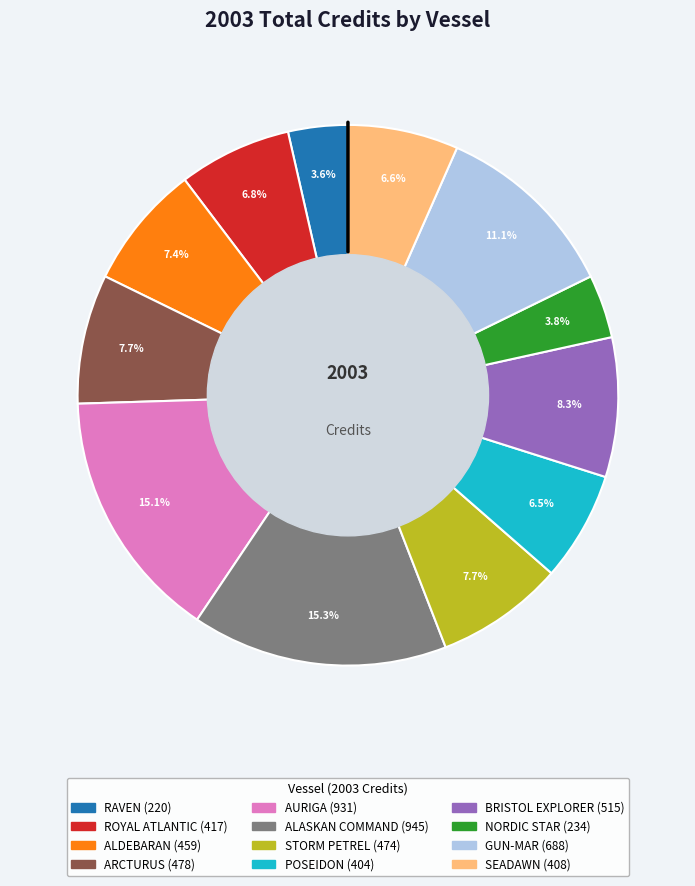

To the nearest percent, what is the average slice percentage?

8%